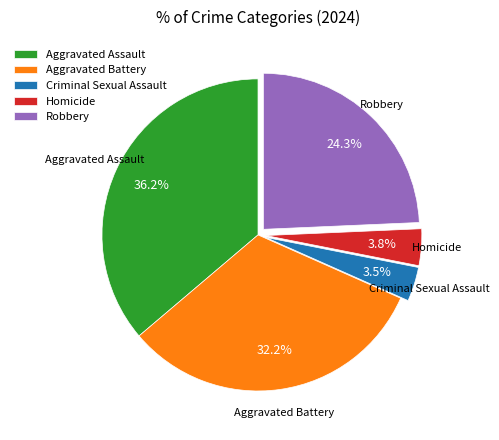

Is there a majority slice in this chart?

No